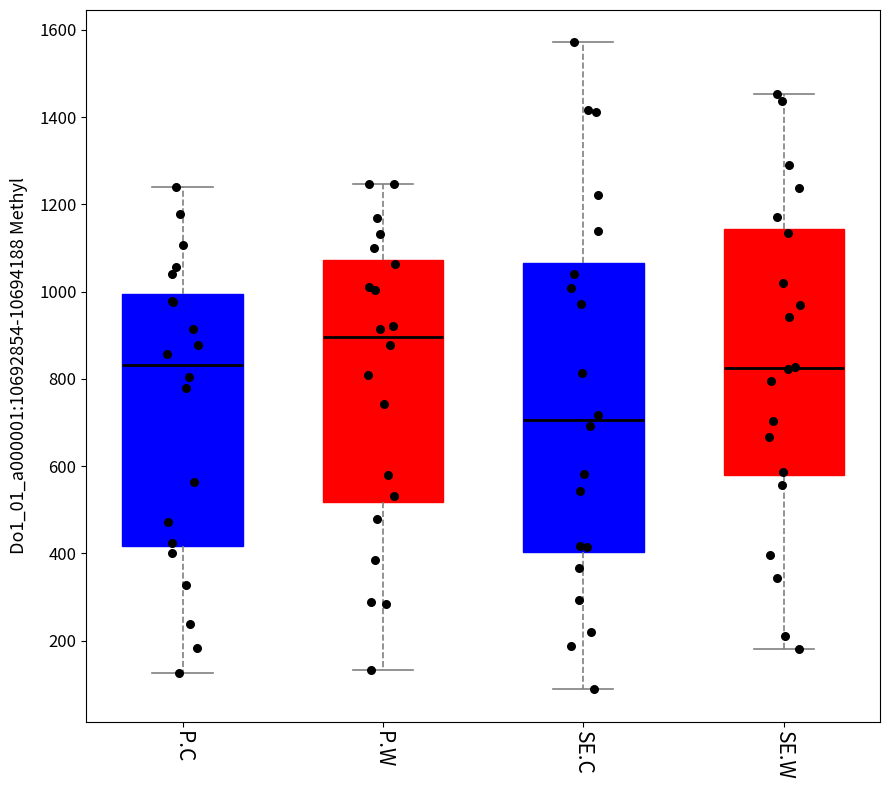

Reading left to right, read every box against the y-axis: the position of its median line, the range the box covers, and the ends of its whiskers. The values are not printed on the chart, so give them approximately, as read against the axis.

P.C: median 840, box 420 to 1000, whiskers 120 to 1240
P.W: median 900, box 520 to 1080, whiskers 140 to 1240
SE.C: median 700, box 400 to 1060, whiskers 80 to 1580
SE.W: median 820, box 580 to 1140, whiskers 180 to 1460